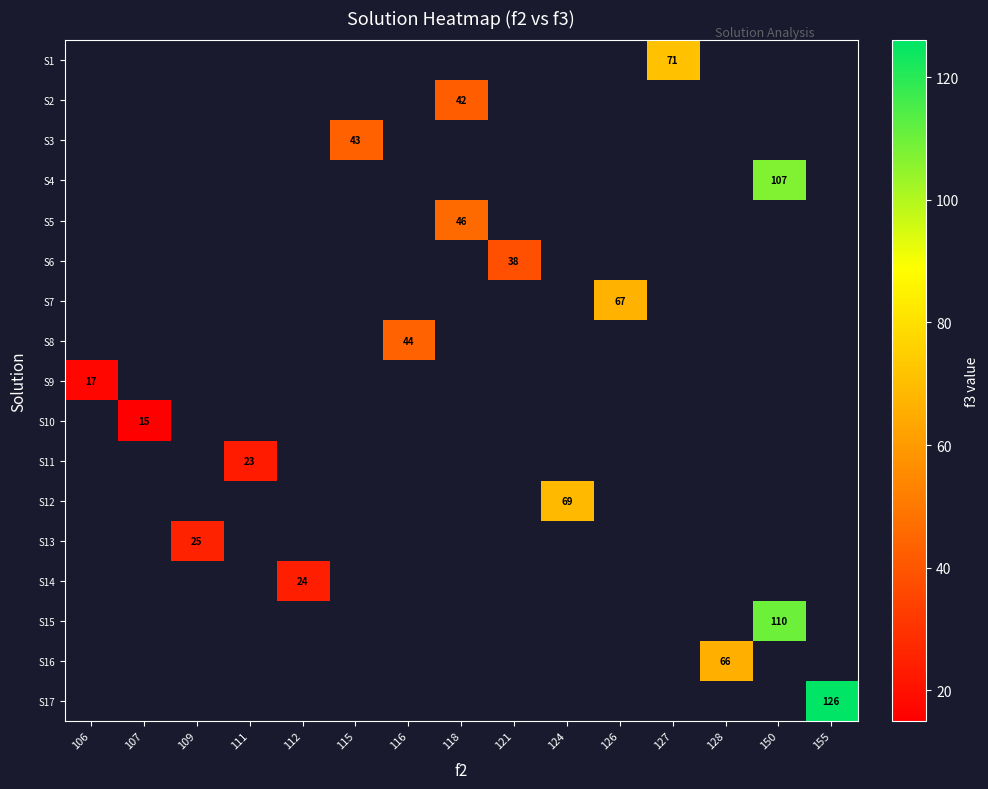

What is the smallest value displayed?

15.0